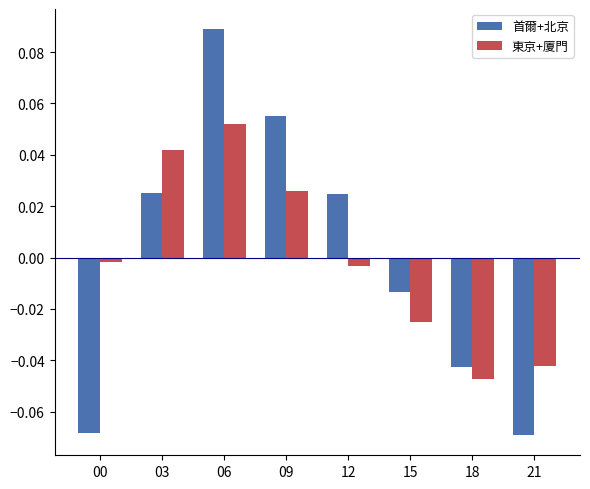

Which category has the highest value in the 首爾+北京 series?

06